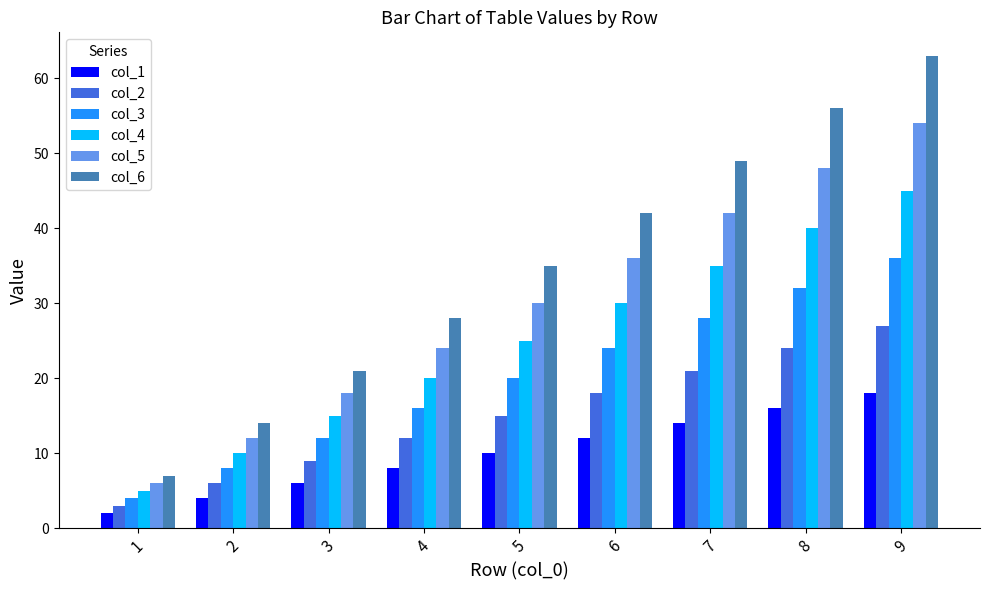

Does the chart contain any negative values?

No